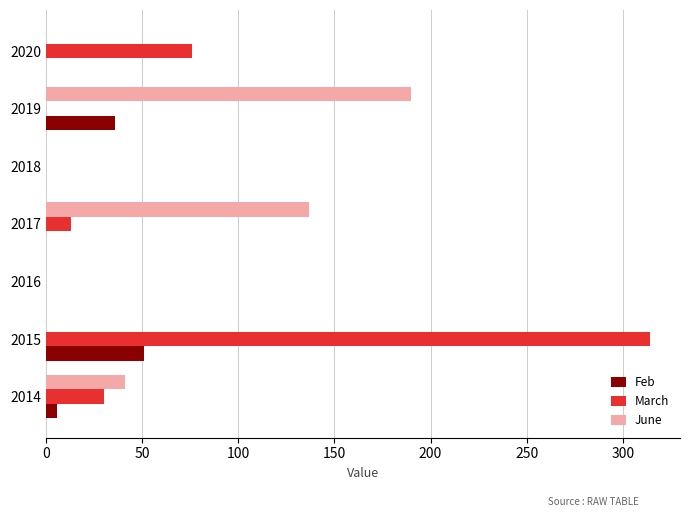

At which category is the sum across all series the highest?

2015